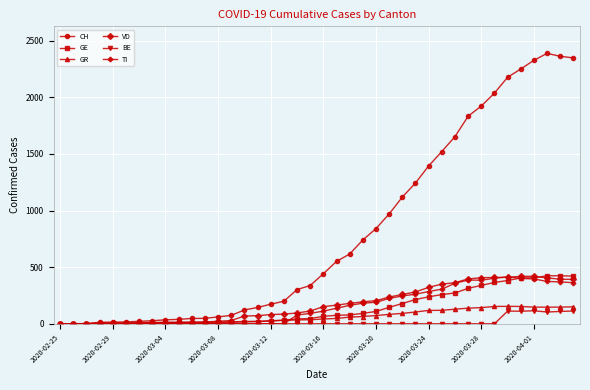

Which series has the widest spread of values?

CH